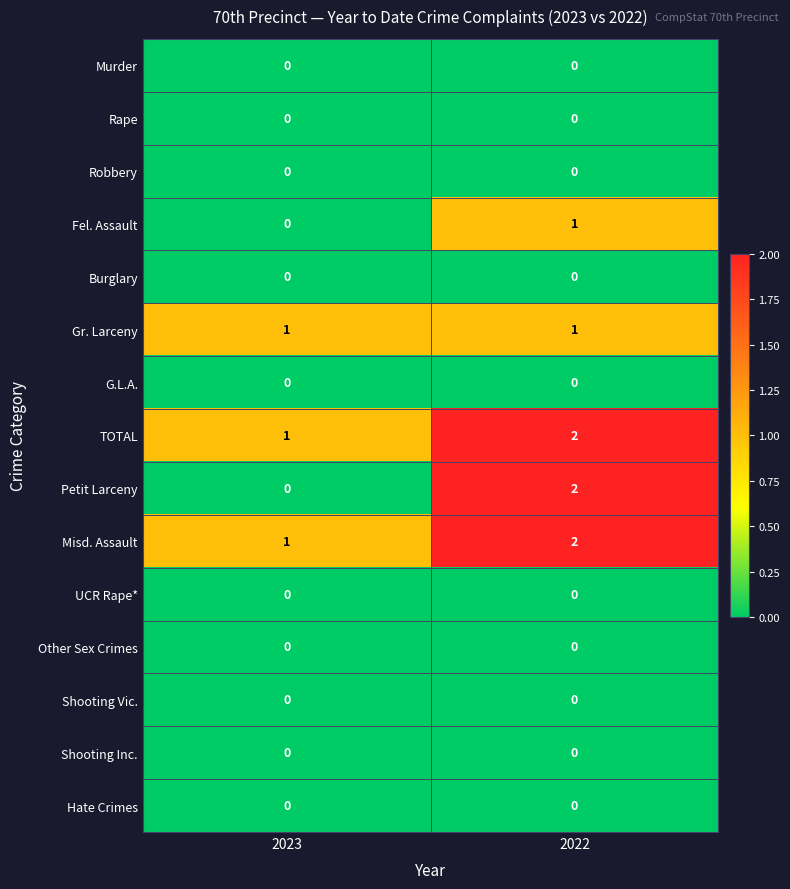

Count the number of data series in this chart.

15